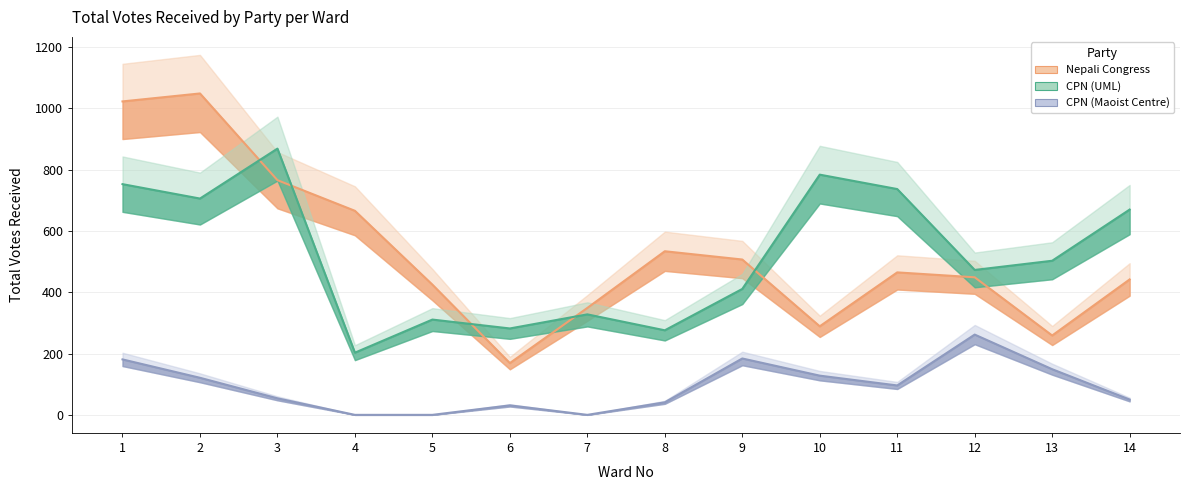

How many lines are shown in the chart?

3